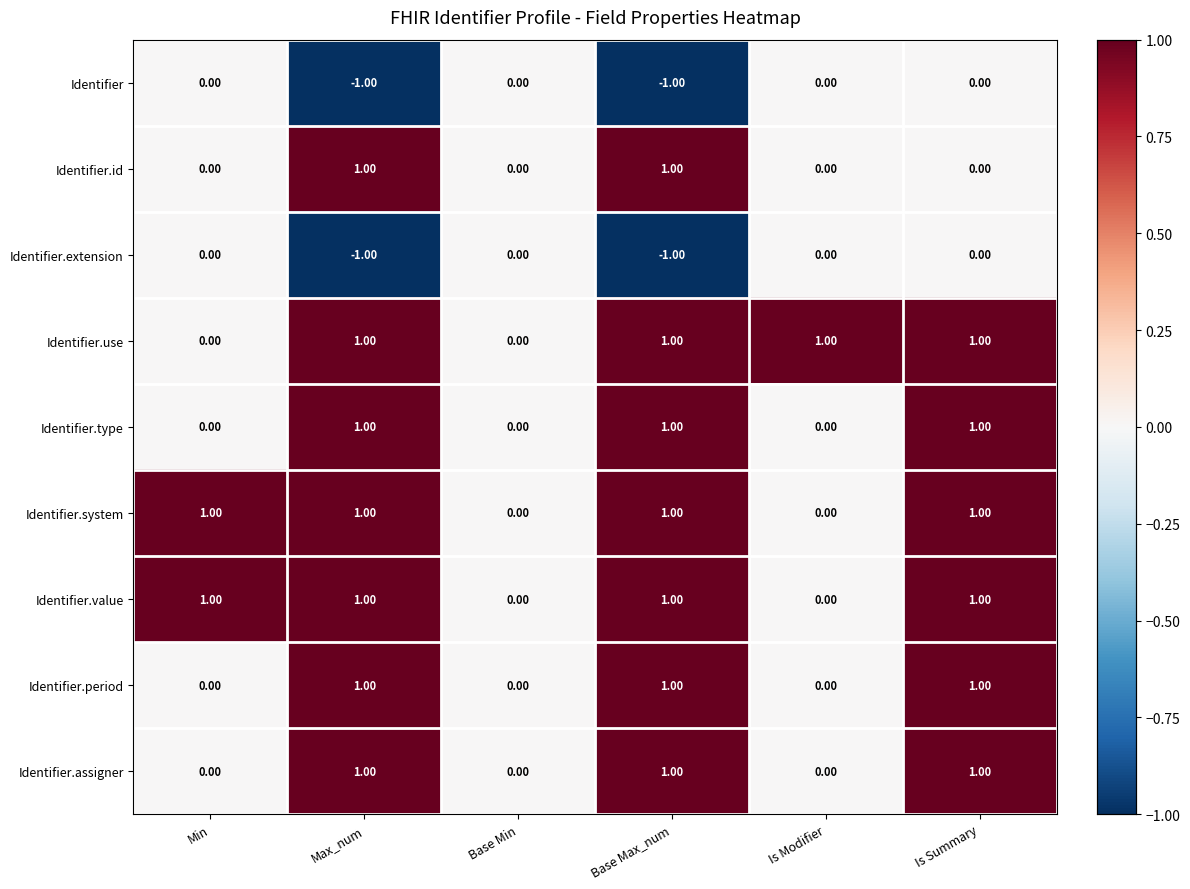

Between Base Min and Is Modifier, which series saw the biggest shift?

Identifier.use